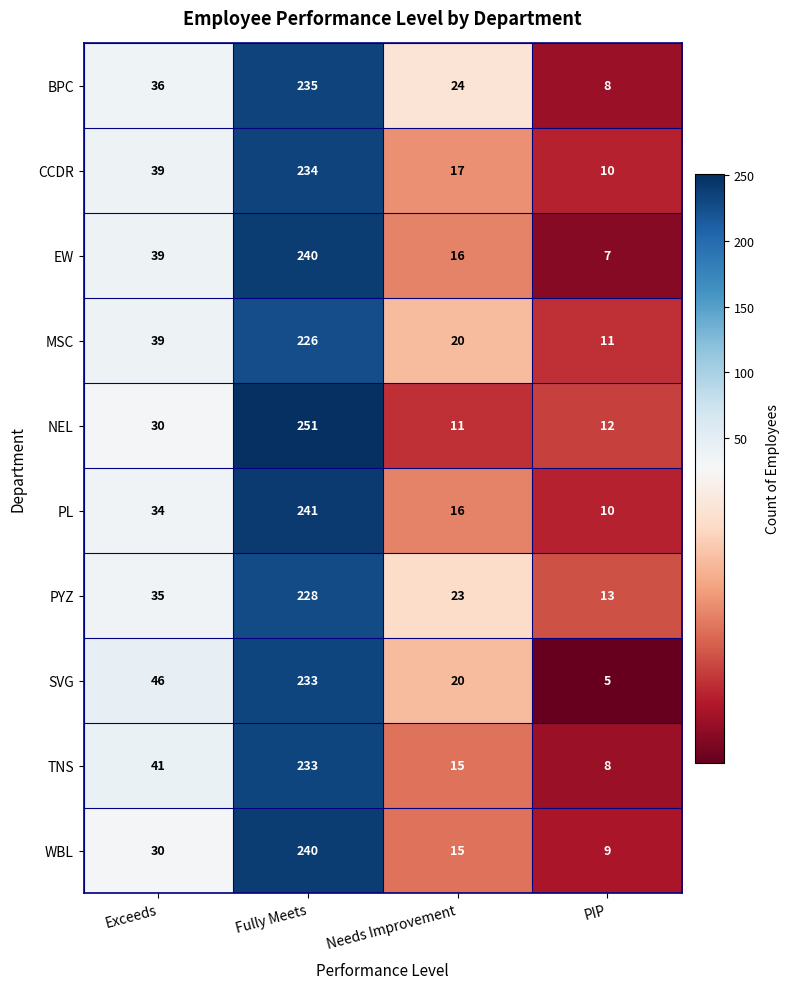

Which series has the widest spread of values?

NEL